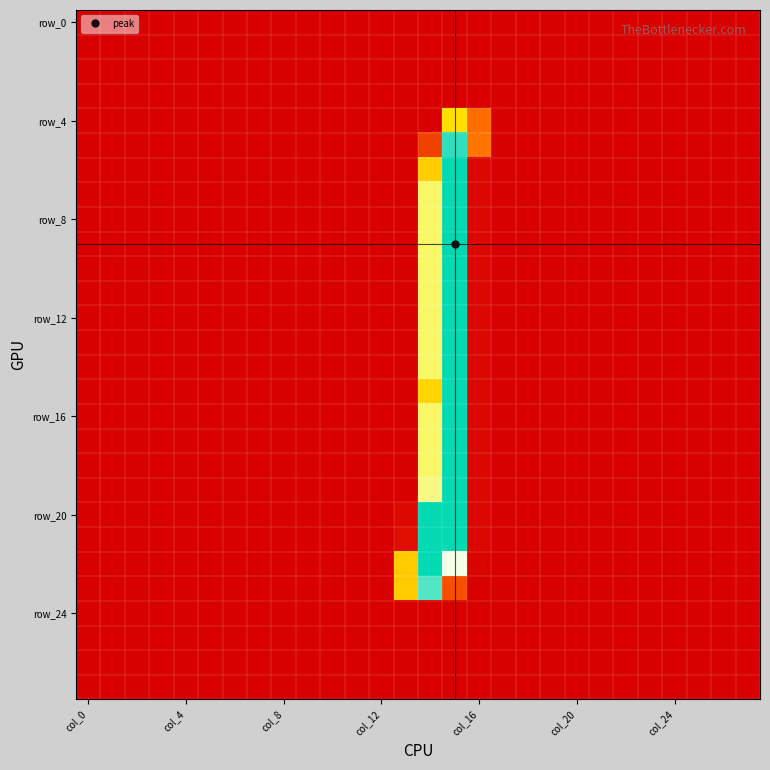

How many distinct data groups are displayed?

28